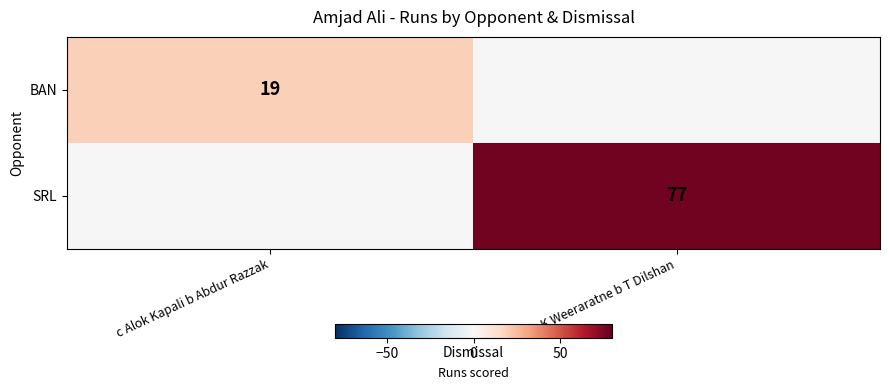

The value of BAN at c Alok Kapali b Abdur Razzak is 12. True or false?

False